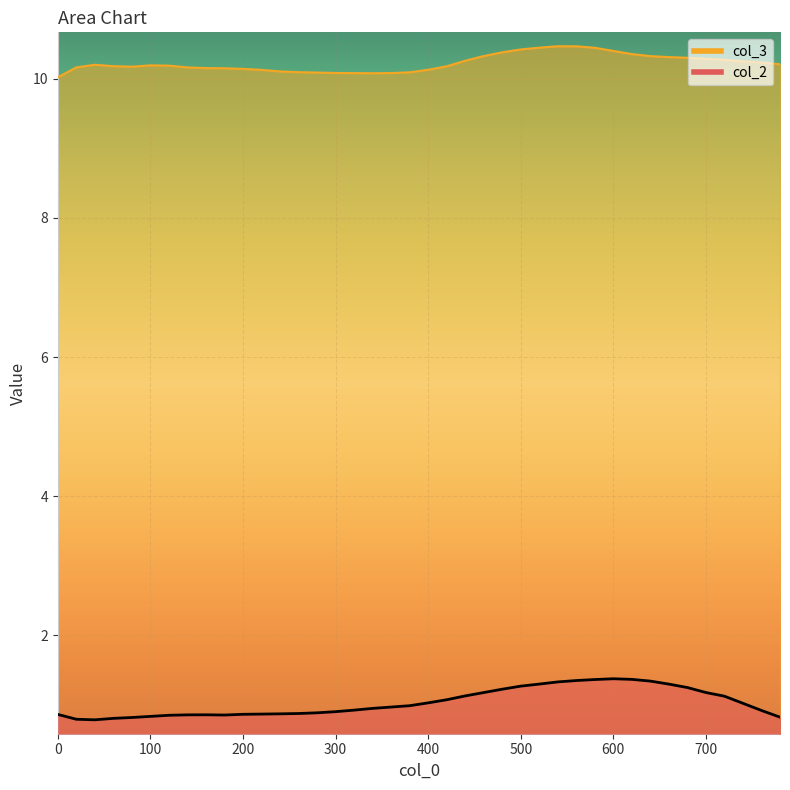

Is it true that col_2 equals 1.3 at 0?

False